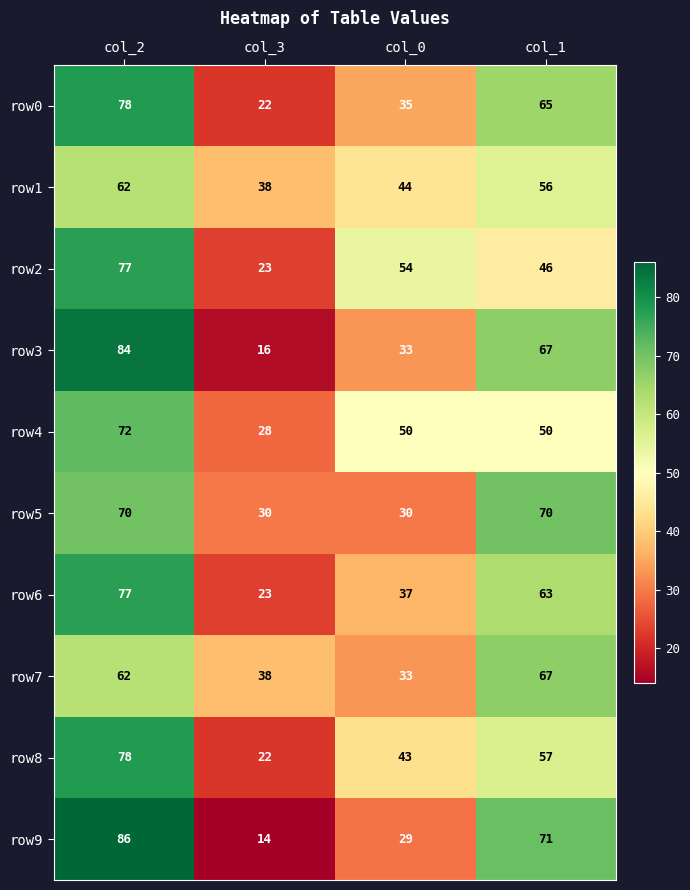

What is the spread (max minus min) of values at col_1?

25